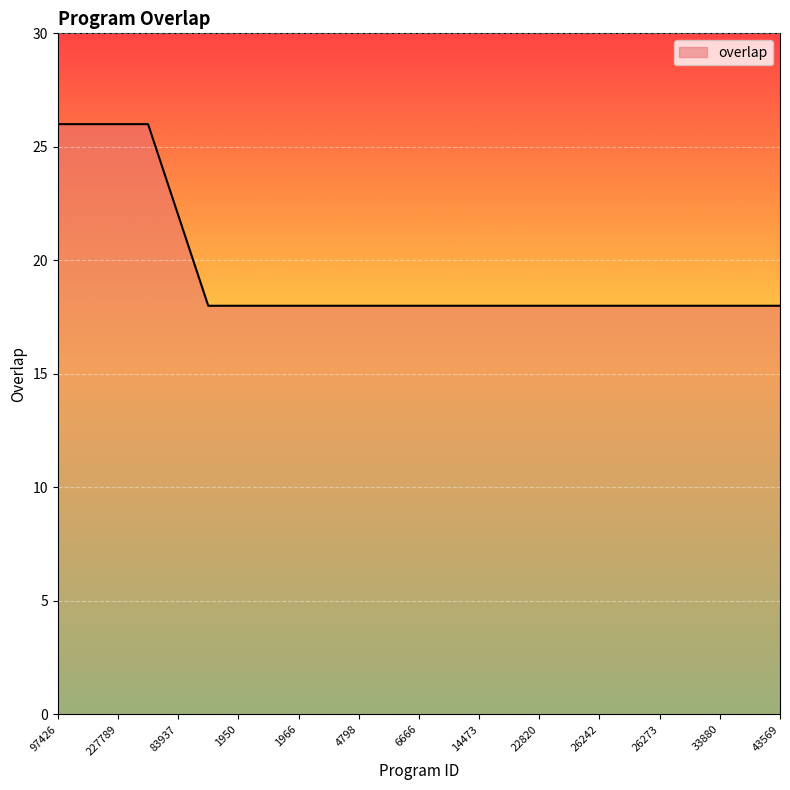

What is the greatest value displayed?

26